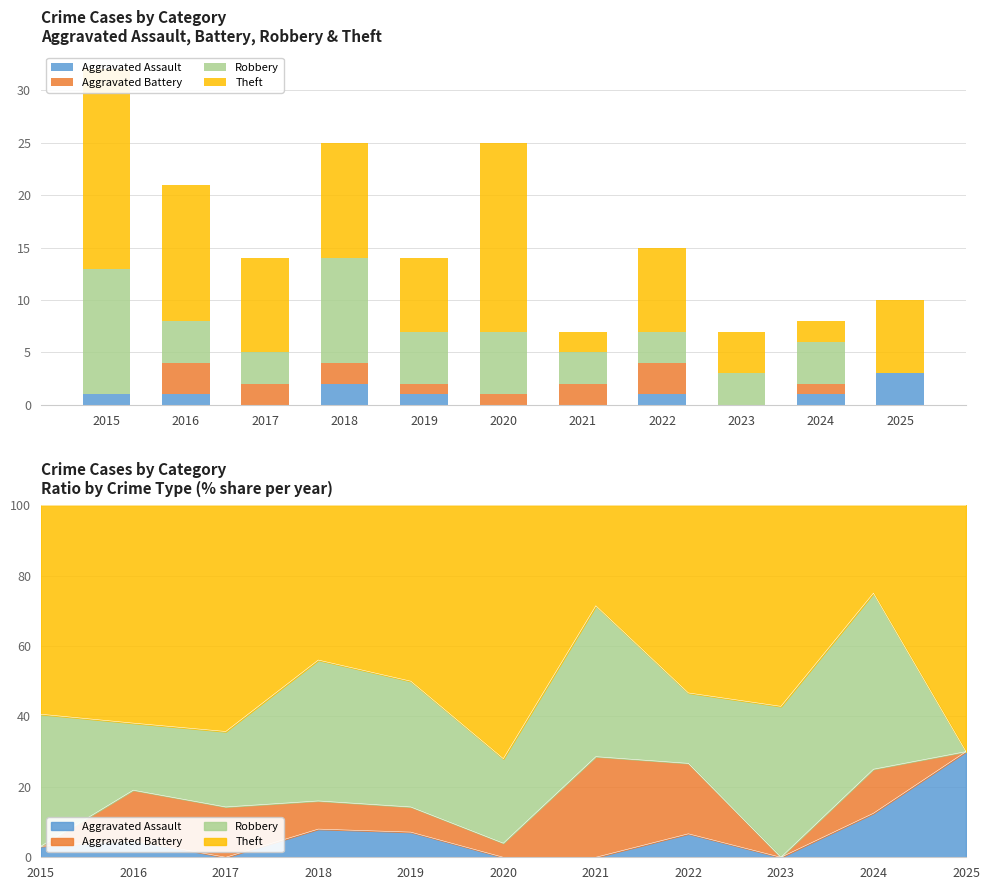

True or false: Aggravated Assault has a value of 1 at 2020.

False